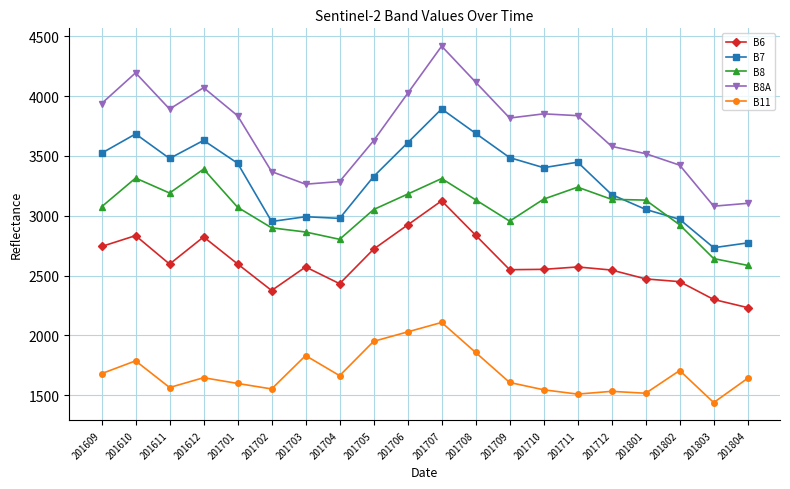

What is the approximate value of B8A at 201802, to the nearest 100?

3400